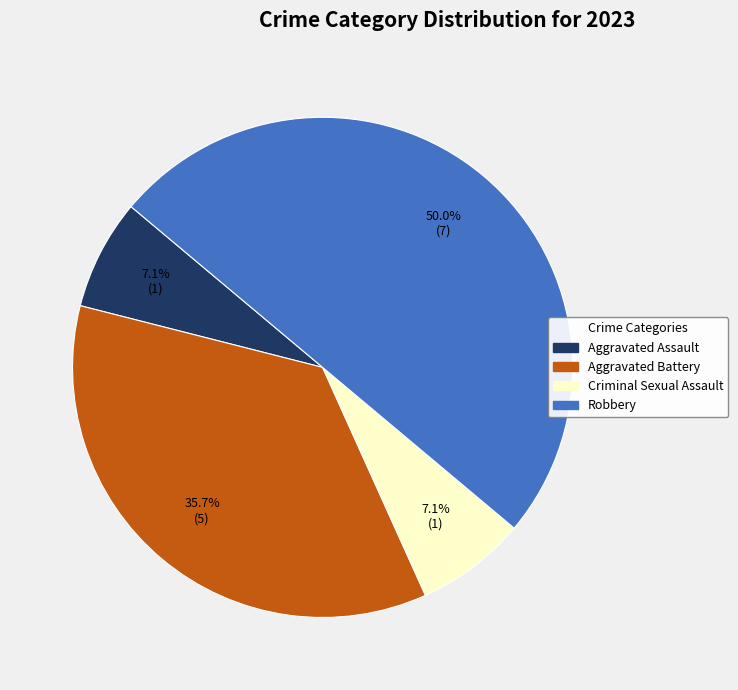

To the nearest percent, what is the combined percentage of Aggravated Assault and Robbery?

57%